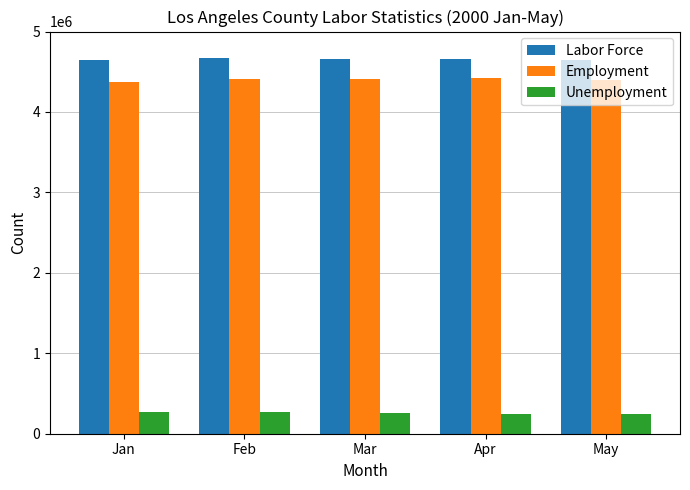

What is the average value of the Unemployment series?

257706